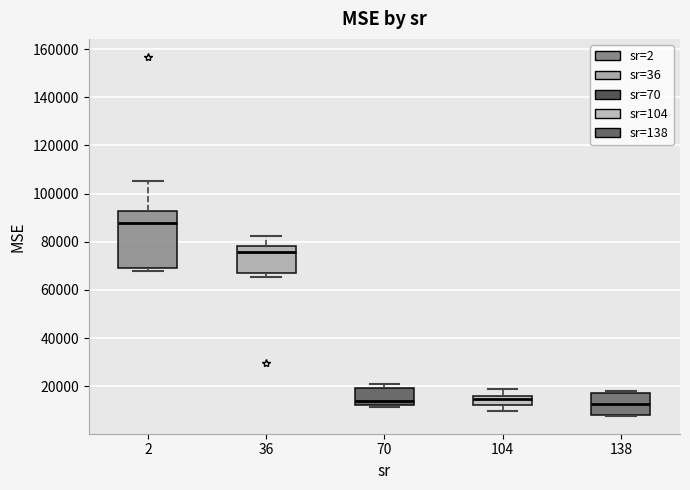

Where does the median line of the box at x = 104 sit on the y-axis? The values are not printed on the chart, so give them approximately, as read against the axis.

14000